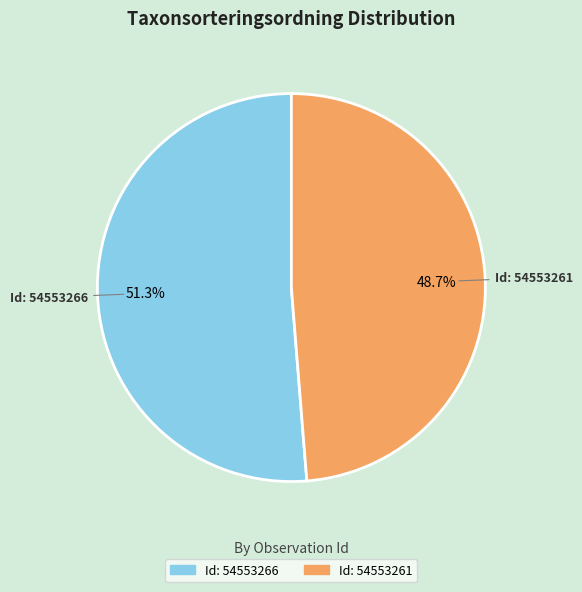

To the nearest percent, what is the average slice percentage?

50%